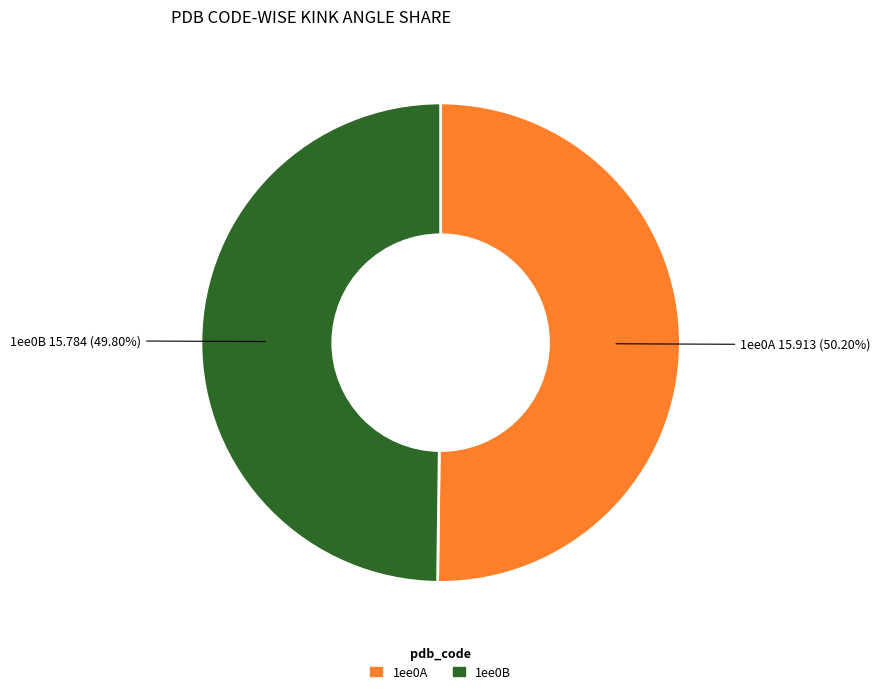

Does any single category account for the majority?

Yes